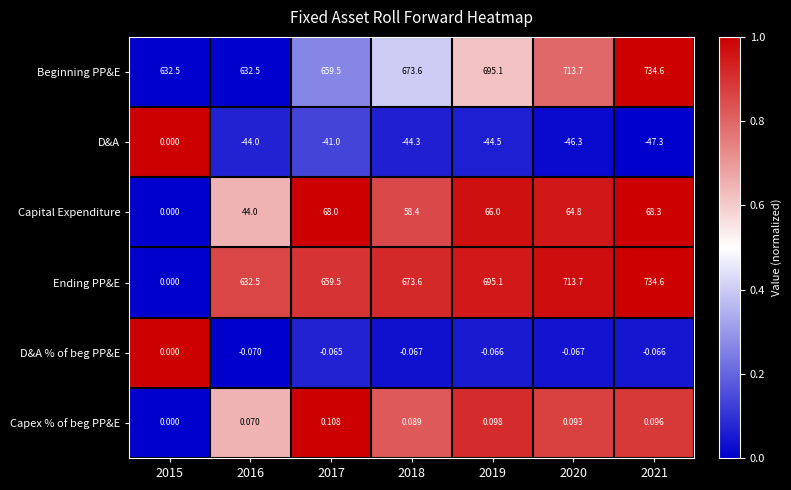

Is the value of Capex % of beg PP&E at 2018 greater than the value of D&A at 2021?

Yes